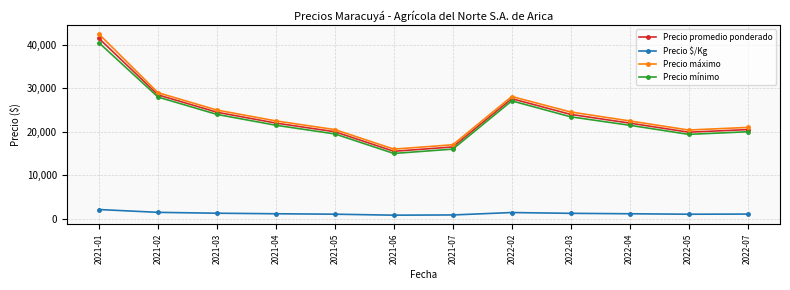

In Precio máximo, how many points are higher than both neighbors (excluding endpoints)?

1